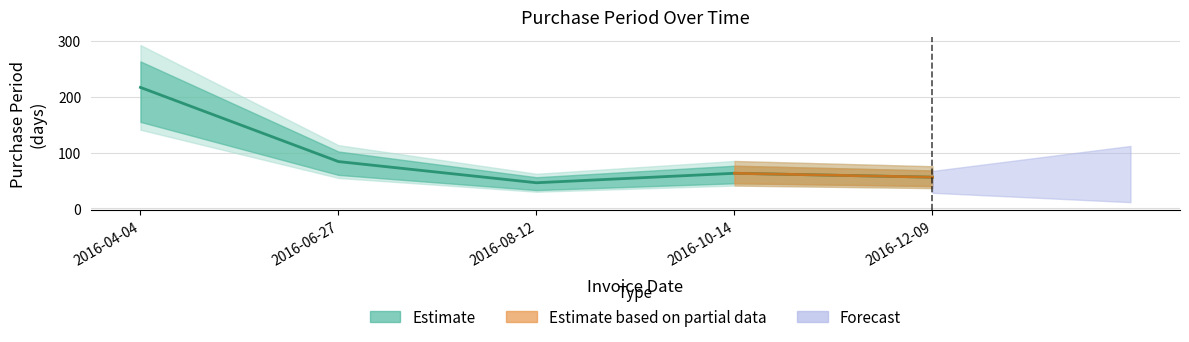

Reading left to right, list all the values displayed in this chart.

2016-04-04=217	2016-06-27=84	2016-08-12=46	2016-10-14=63	2016-12-09=56